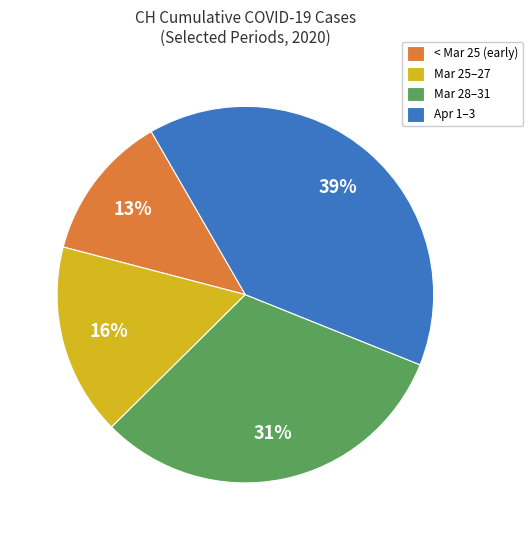

Which has a higher value, < Mar 25 (early) or Mar 25–27?

Mar 25–27